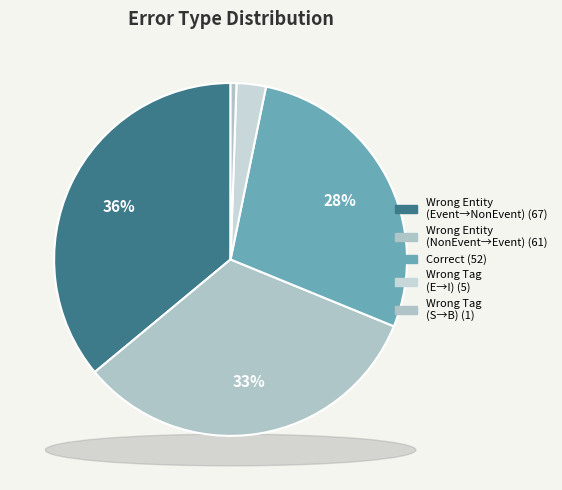

What percentage is NOT represented by Wrong_Tag_S_as_B?

99.5%